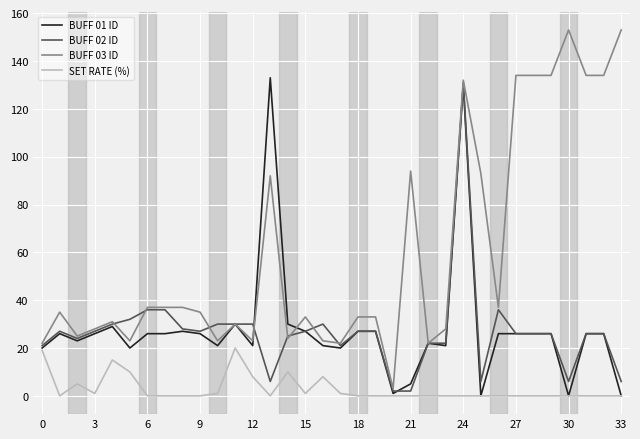

Which series has the largest range (max minus min)?

BUFF 03 ID